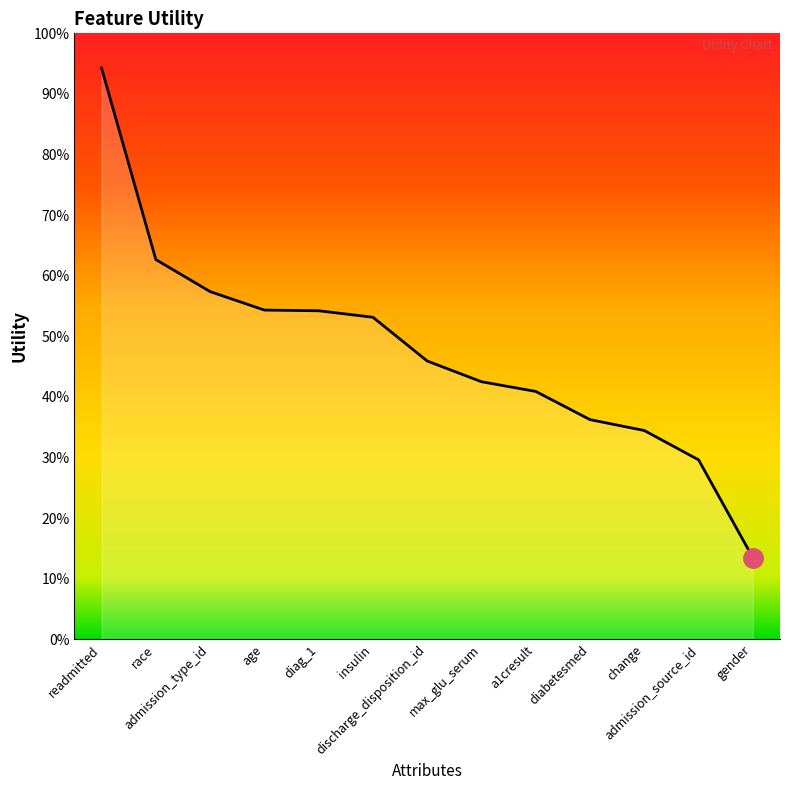

True or false: there are more than 2 points higher than both neighbors.

False